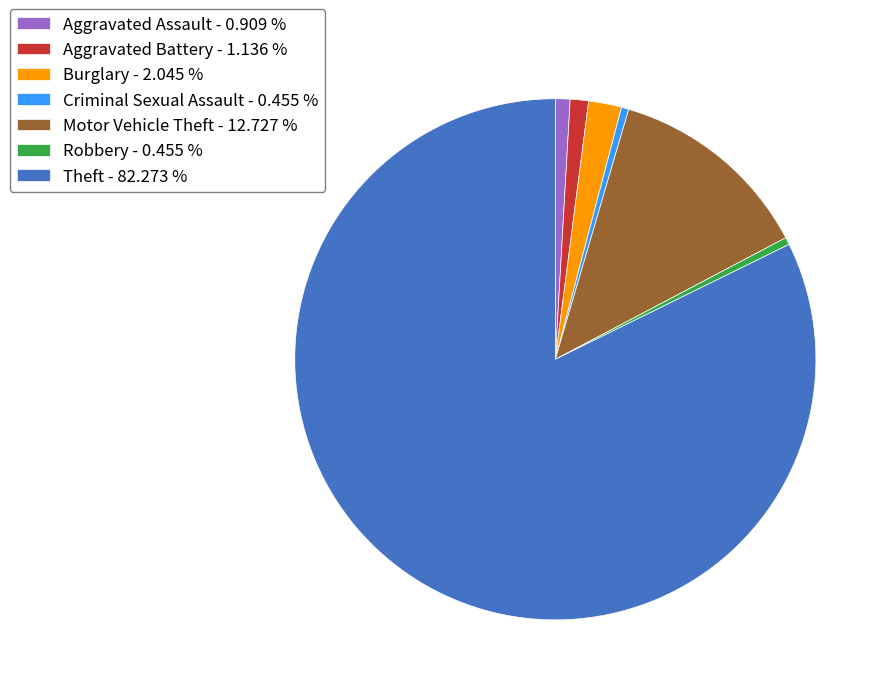

What is the ratio of the value at Theft - 82.273 % to the value at Motor Vehicle Theft - 12.727 %?

6.5